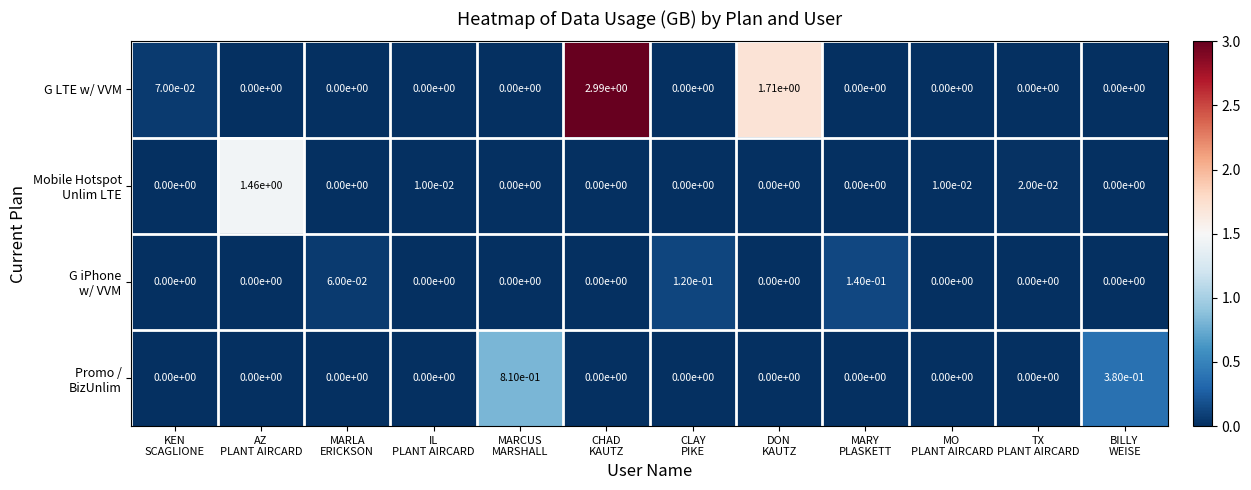

Which series has the largest total across all categories?

G LTE w/ VVM